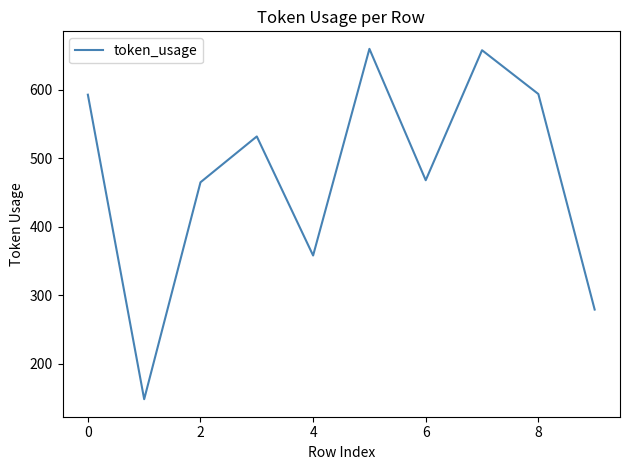

What is the maximum value shown in the chart?

660